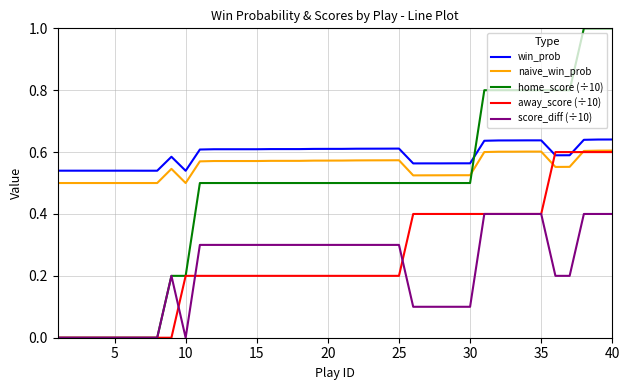

Which series has the widest spread of values?

home_score (÷10)